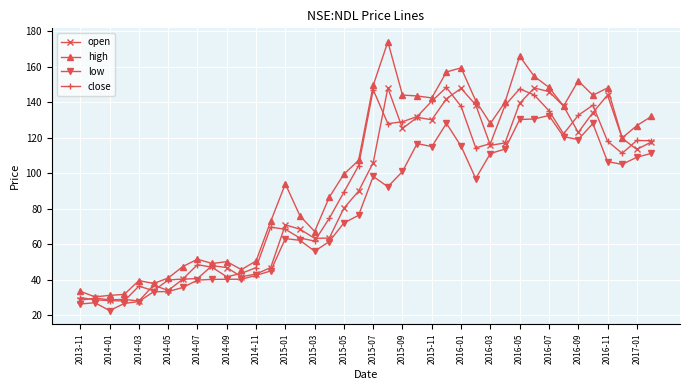

Which series has the largest range (max minus min)?

high